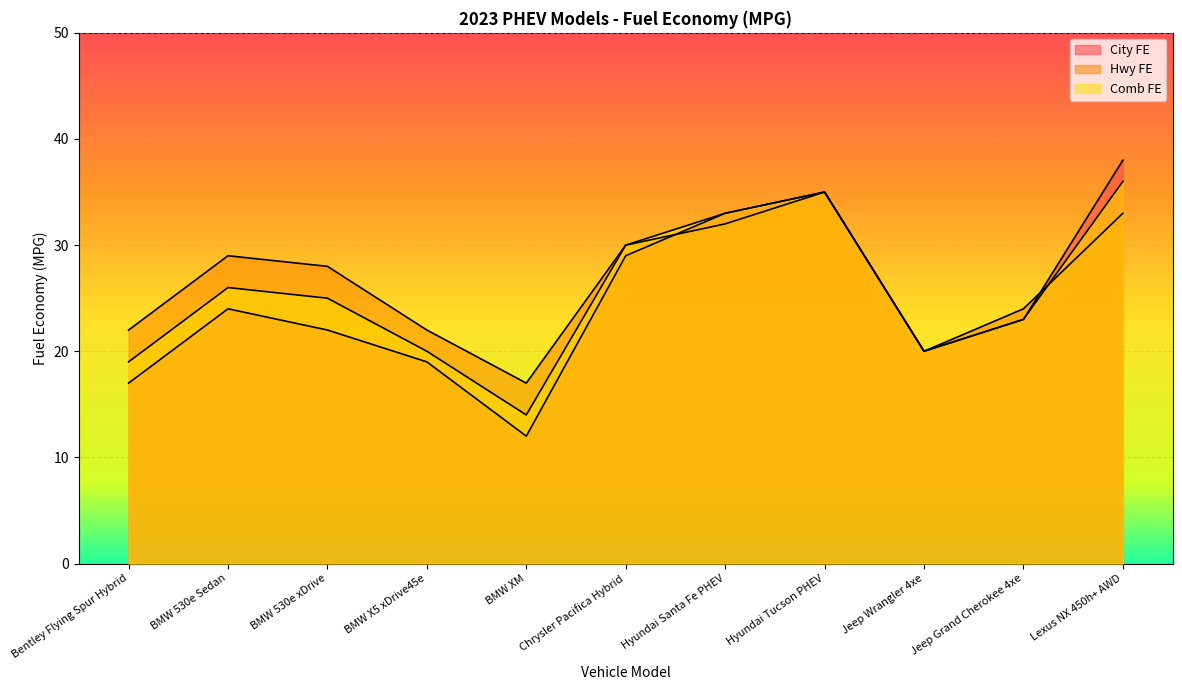

Count the number of data series in this chart.

3